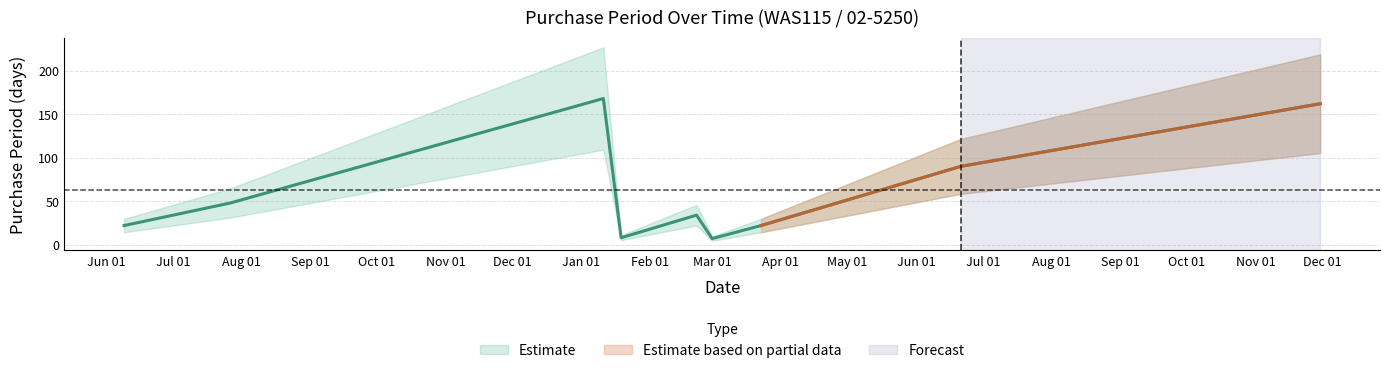

At which label is the value closest to 87?

2017-06-21